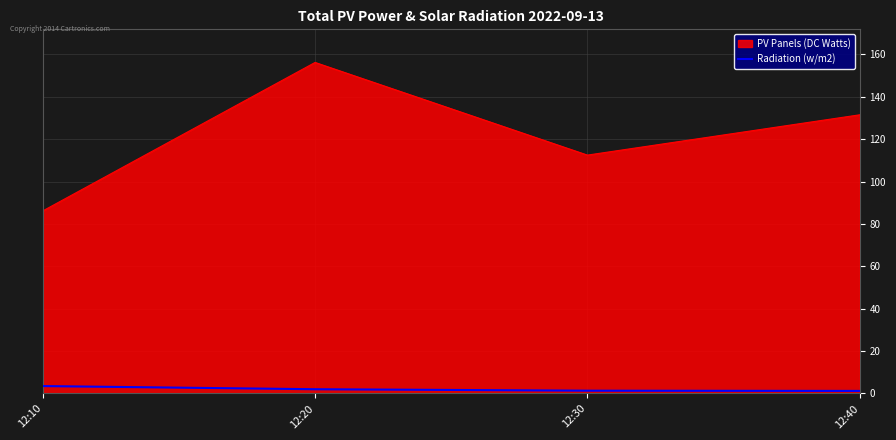

At which category does PV Panels (DC Watts) reach its first local peak?

12:20